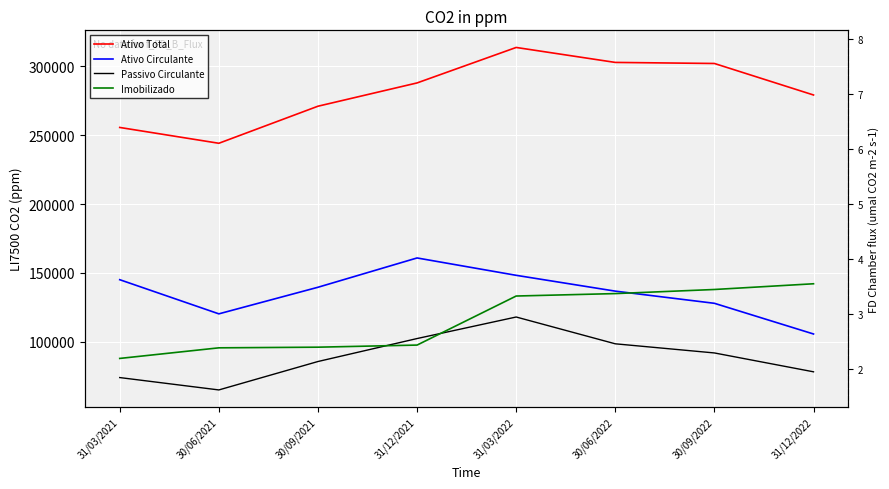

Is the value of Passivo Circulante at 30/09/2021 greater than the value of Imobilizado at 30/06/2021?

No